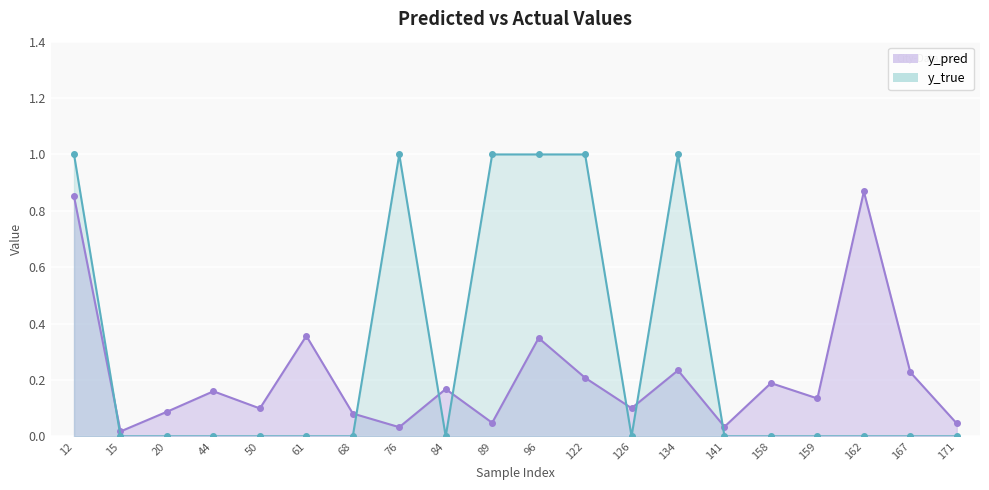

Which series ends up on top after the final intersection of y_pred and y_true?

y_pred